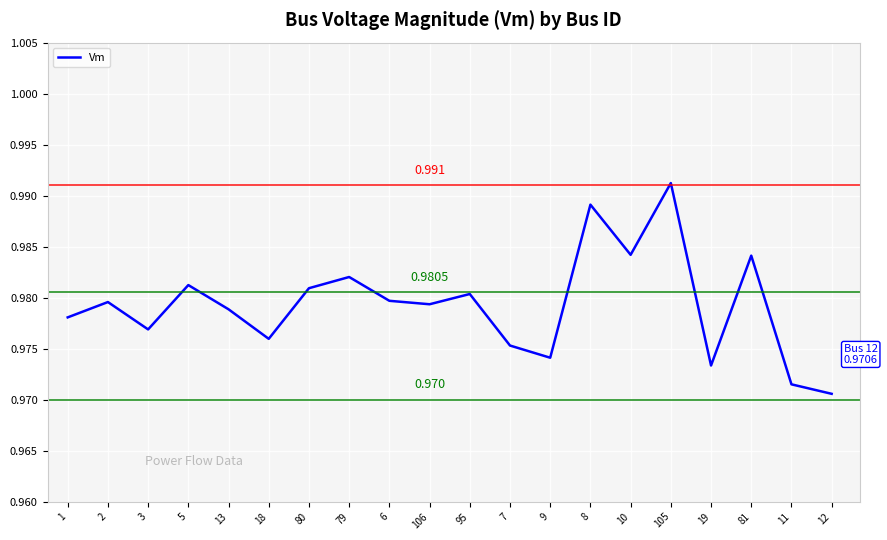

What is the label of the 15th point from the left?

10